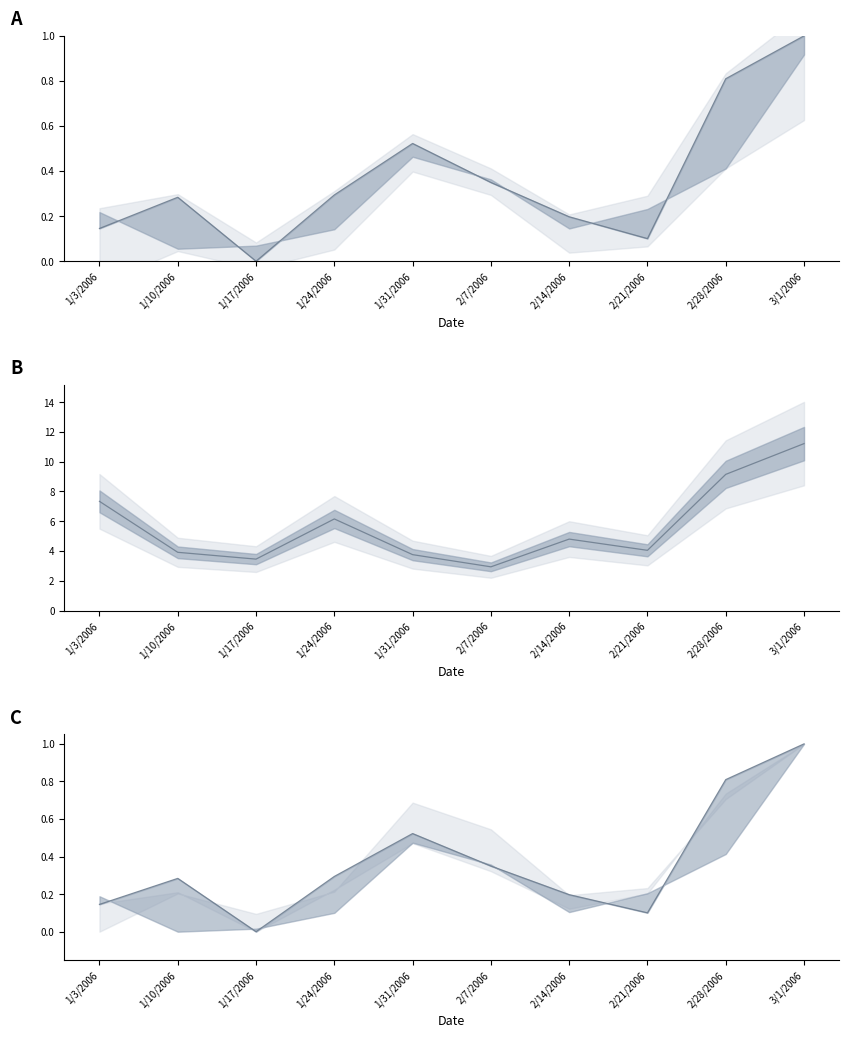

Is it true that Volume equals 6.2 at 1/24/2006?

True